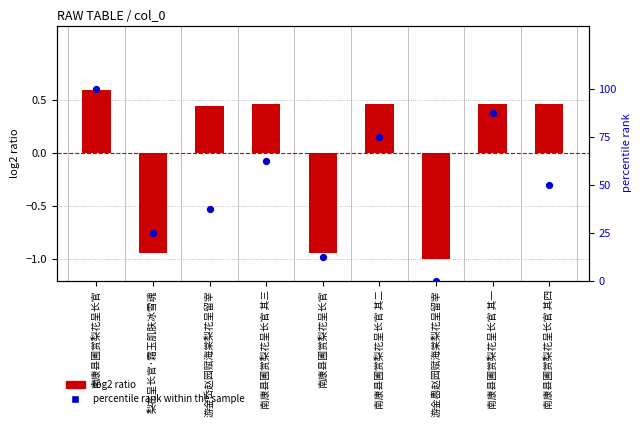

Which series has the largest Y range (max minus min)?

percentile rank within the sample